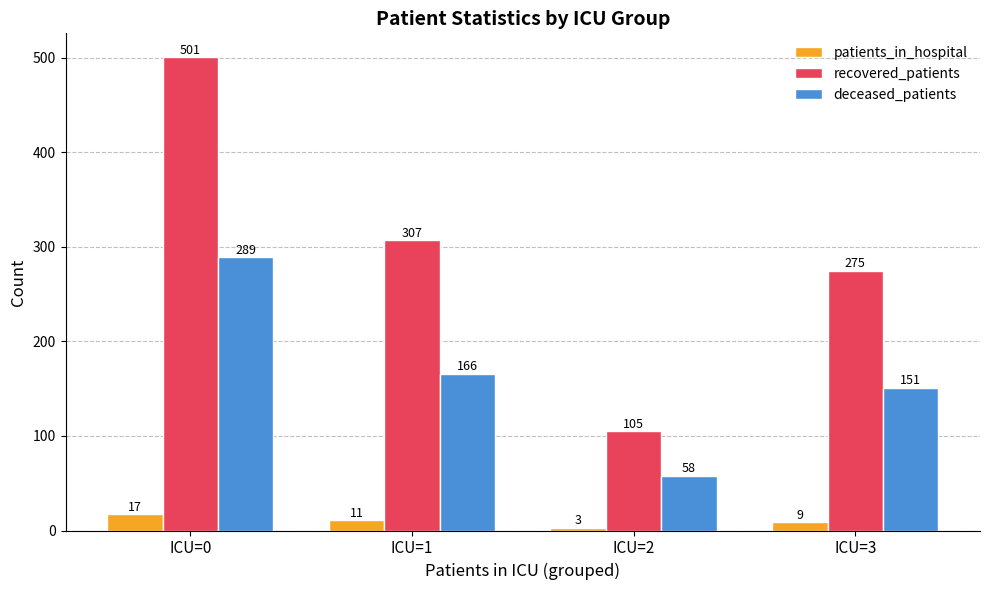

The value of recovered_patients at ICU=2 is 179. True or false?

False